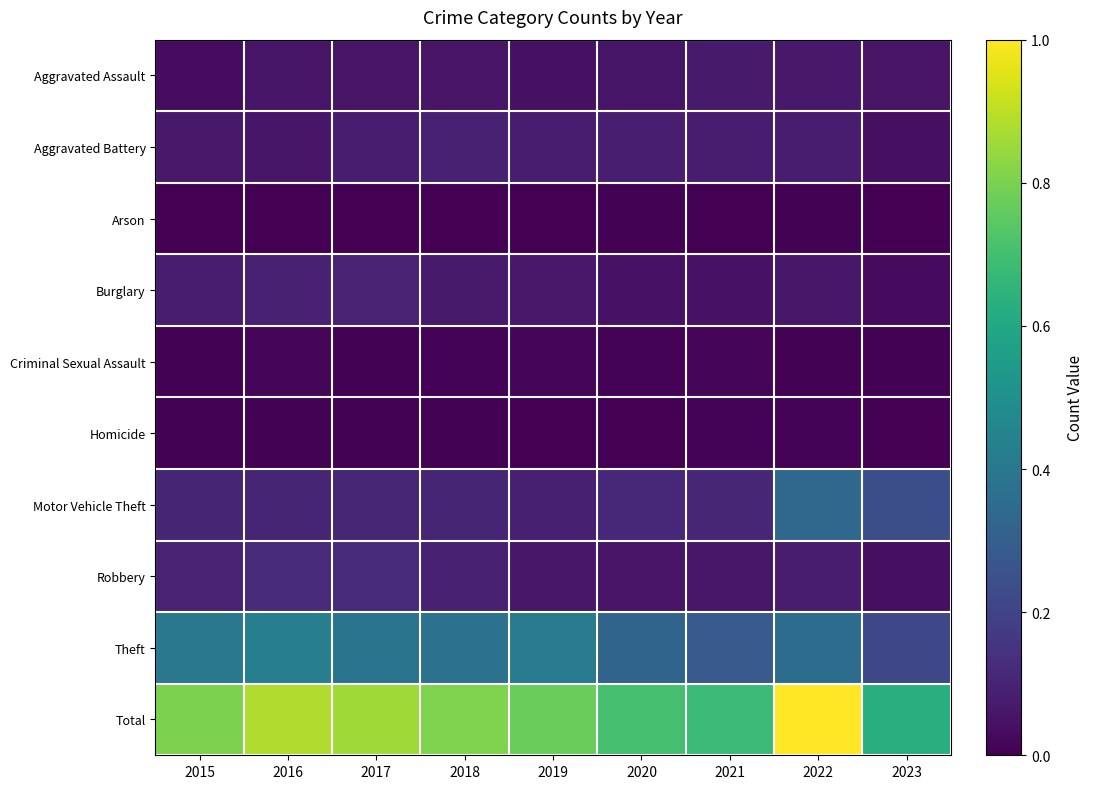

Rank the series at 2018 from lowest to highest value.

Arson, Homicide, Criminal Sexual Assault, Aggravated Assault, Burglary, Aggravated Battery, Robbery, Motor Vehicle Theft, Theft, Total